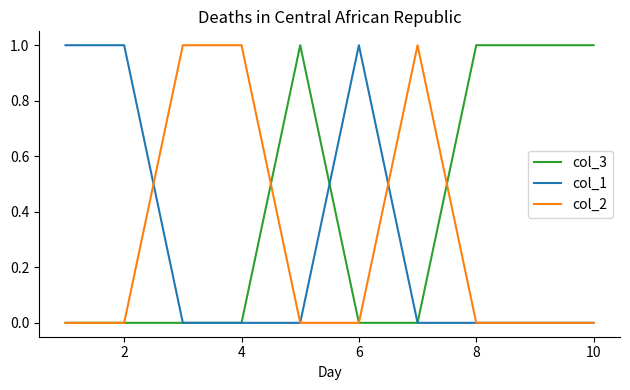

Does the chart display data point markers on the line(s)?

No